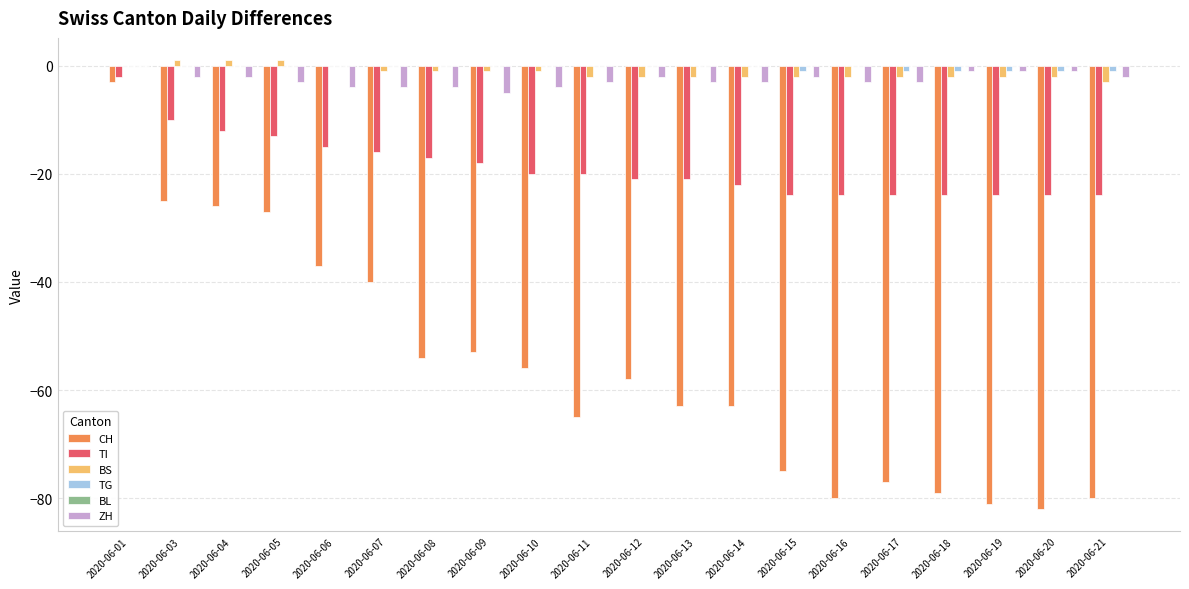

Which category has the highest value in the CH series?

2020-06-01